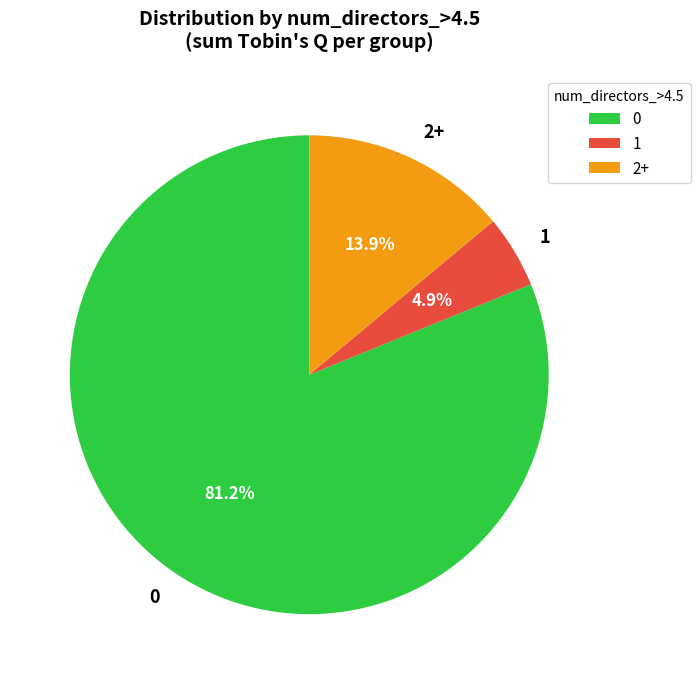

How many segments does this pie chart have?

3